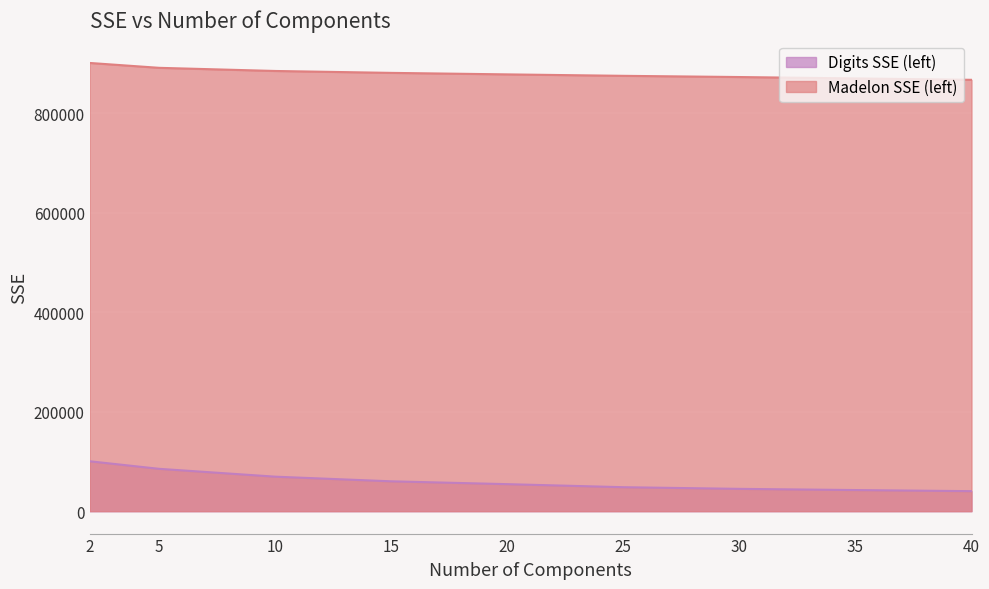

What is the approximate value of Madelon SSE (left) at 30?

873355.7